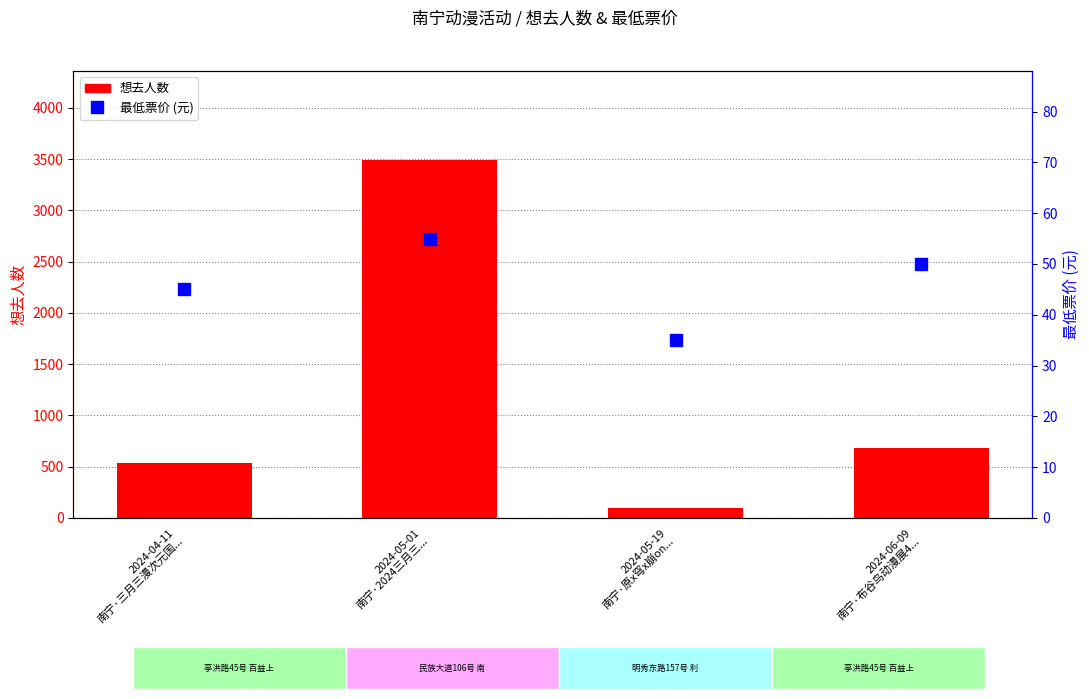

Which series has the largest total across all categories?

想去人数